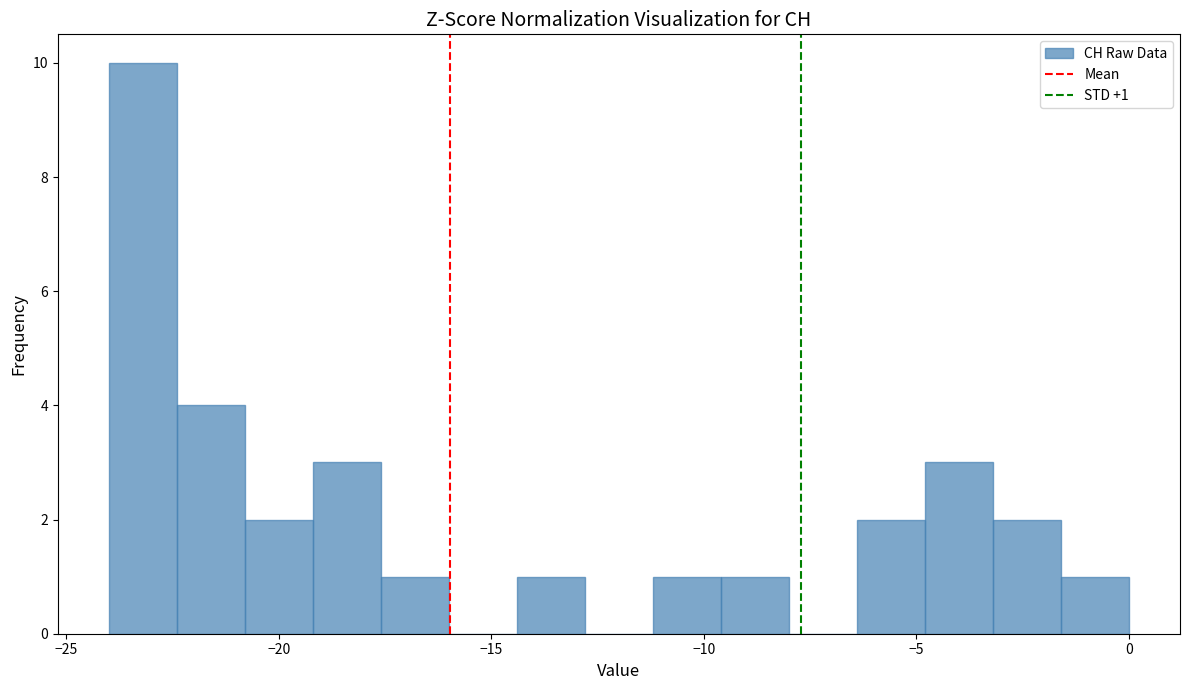

Around what value on the x-axis is the tallest bar? Give the approximate position of its centre, as read against the axis.

-23.0